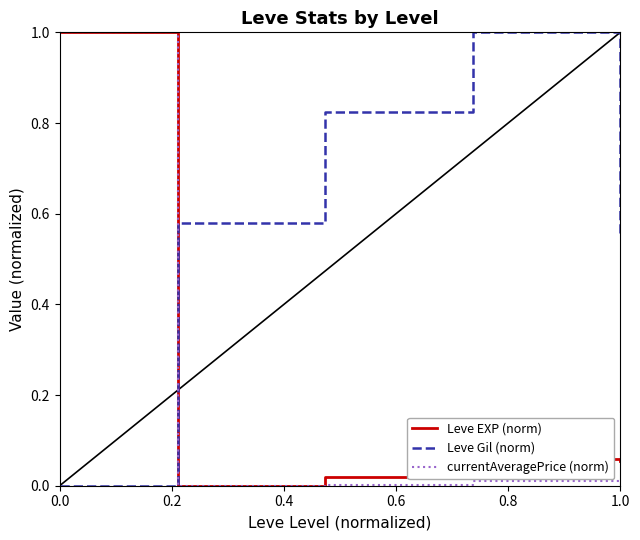

Which series has the largest total across all categories?

Leve Gil (norm)